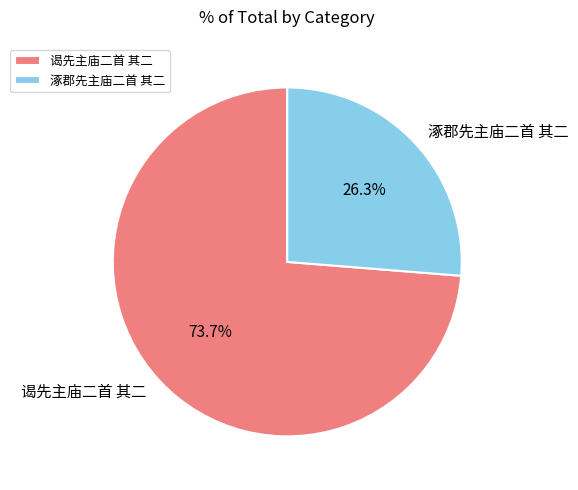

To the nearest percent, what portion does 谒先主庙二首 其二 represent?

74%